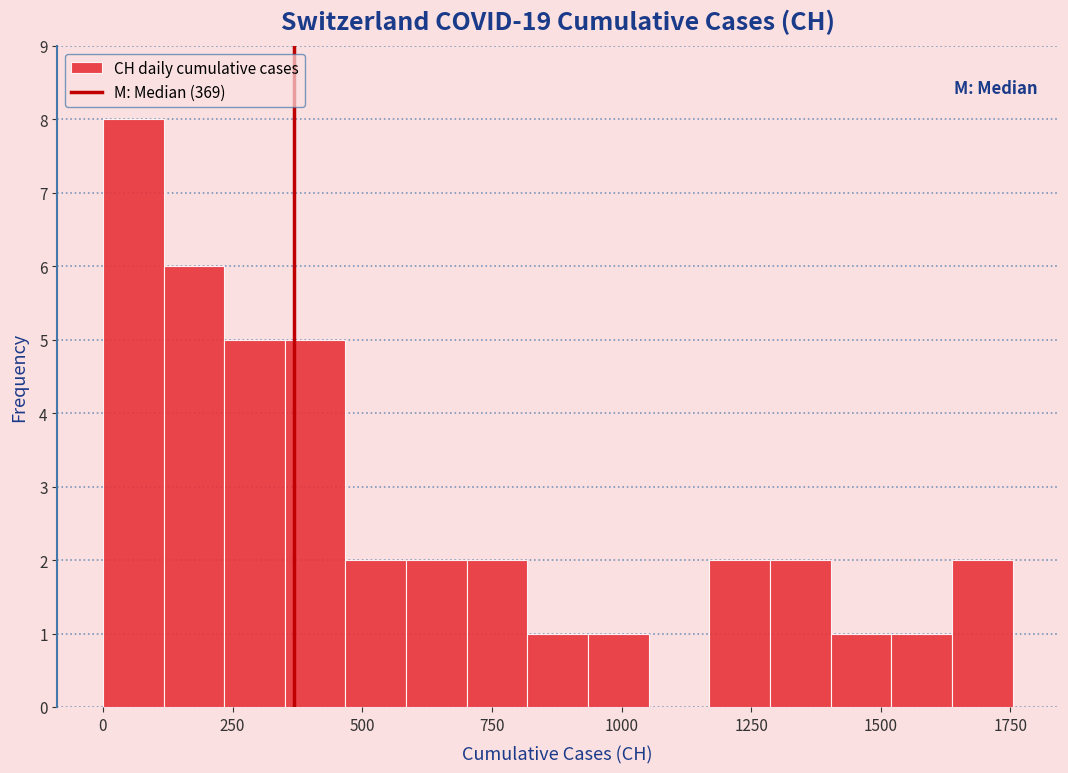

Read against the x-axis, roughly where is the centre of the tallest bar?

50